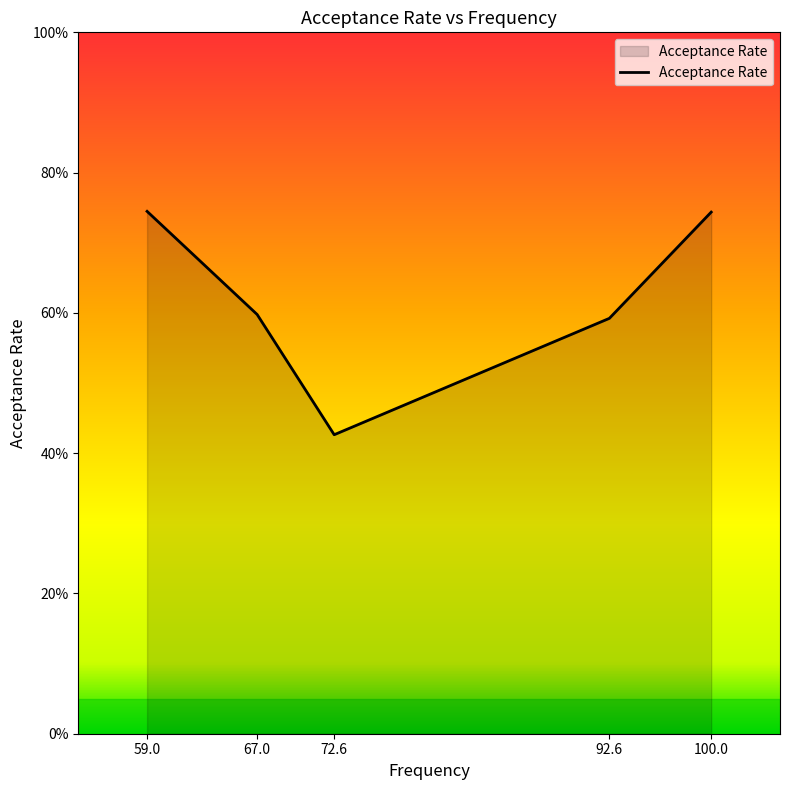

Does the chart display data point markers on the line(s)?

No